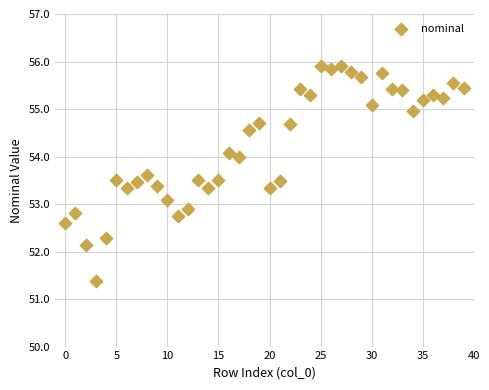

What is the range of Y values (max minus min)?

4.5